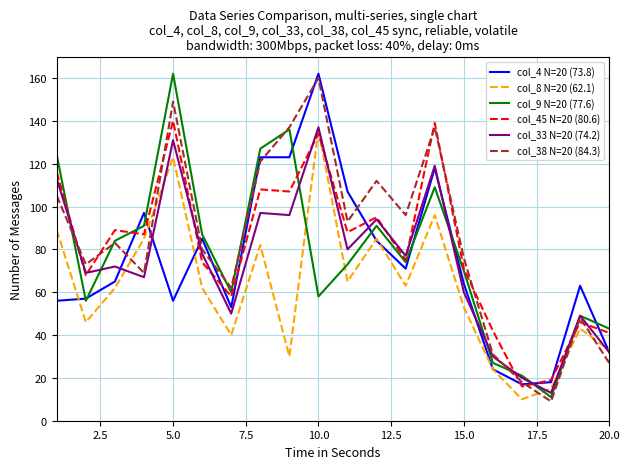

True or false: col_38 N=20 (84.3) has more than 0 interior local peaks.

True